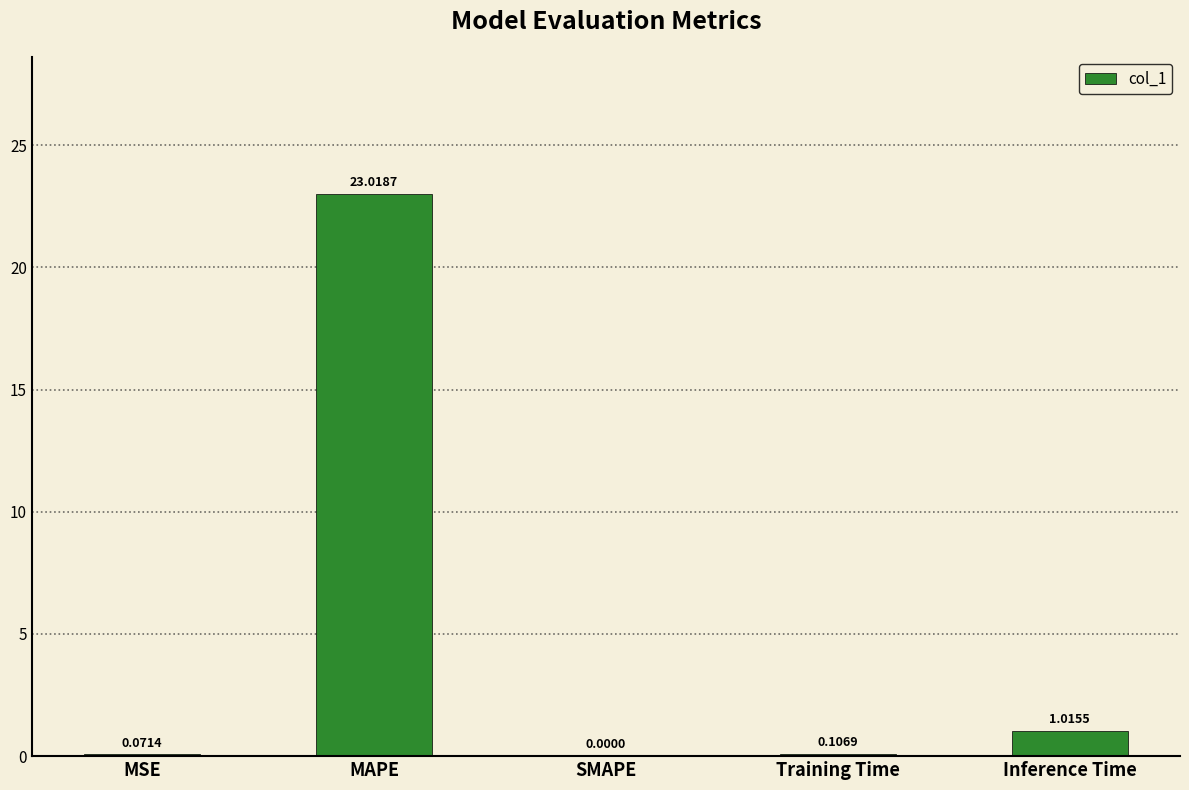

At which category does the chart reach its peak across all series?

MAPE